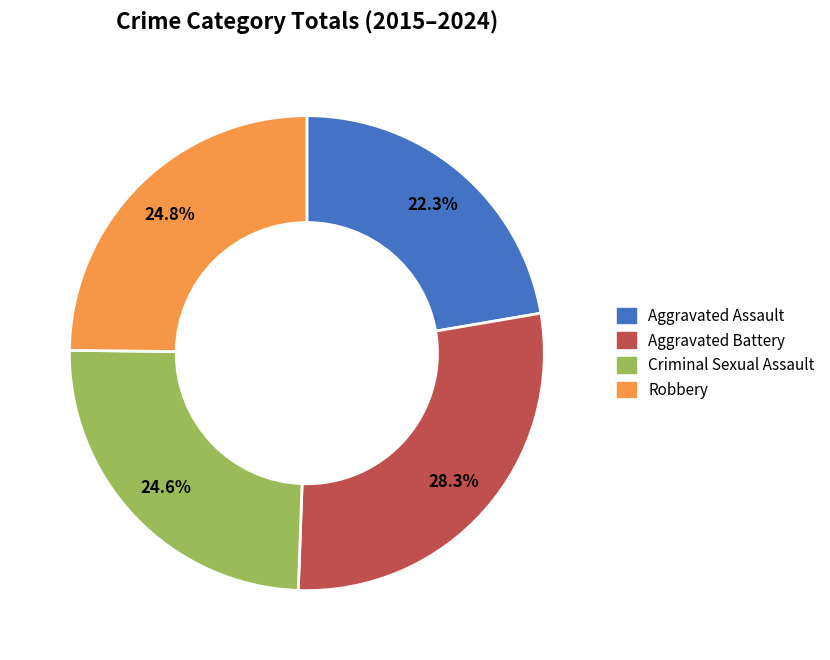

Is the sum of Aggravated Battery and Aggravated Assault greater than half?

Yes